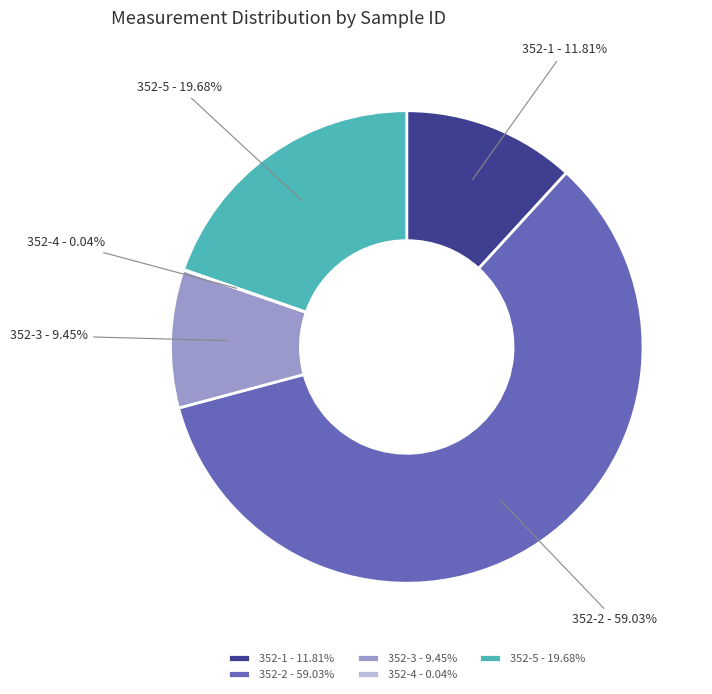

To the nearest percent, what portion does 352-1 represent?

12%